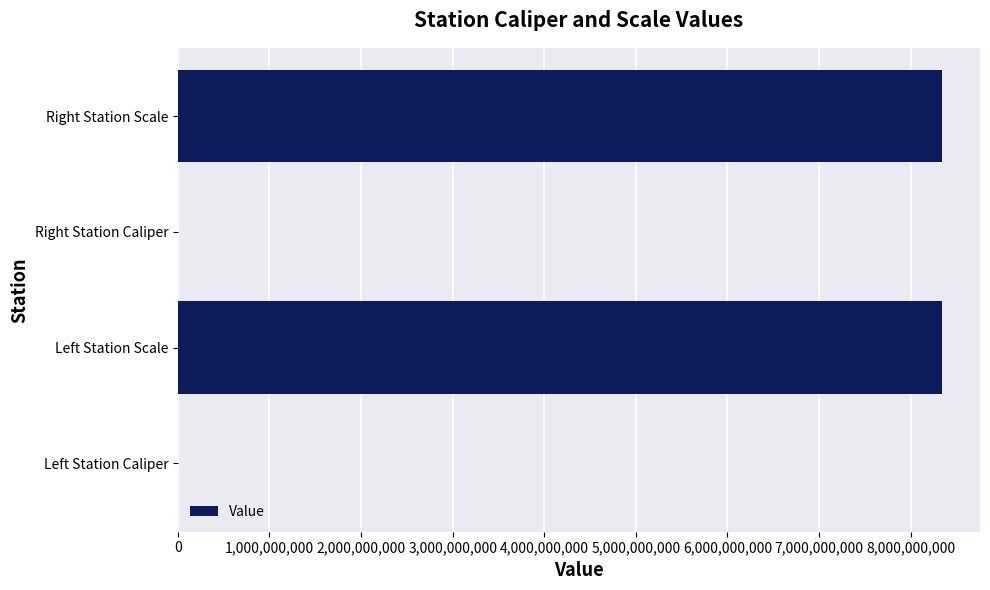

What is the greatest value displayed?

8340107097